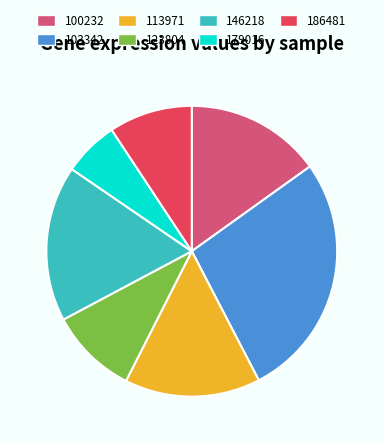

Which has a higher value, 113971 or 179016?

113971